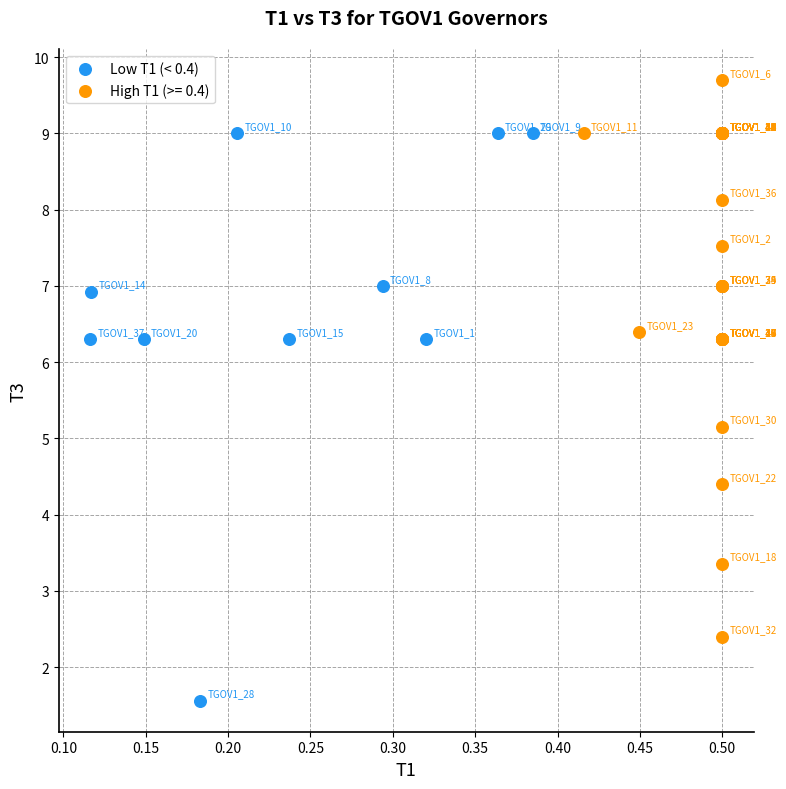

Which series reaches the minimum Y coordinate?

Low T1 (< 0.4)